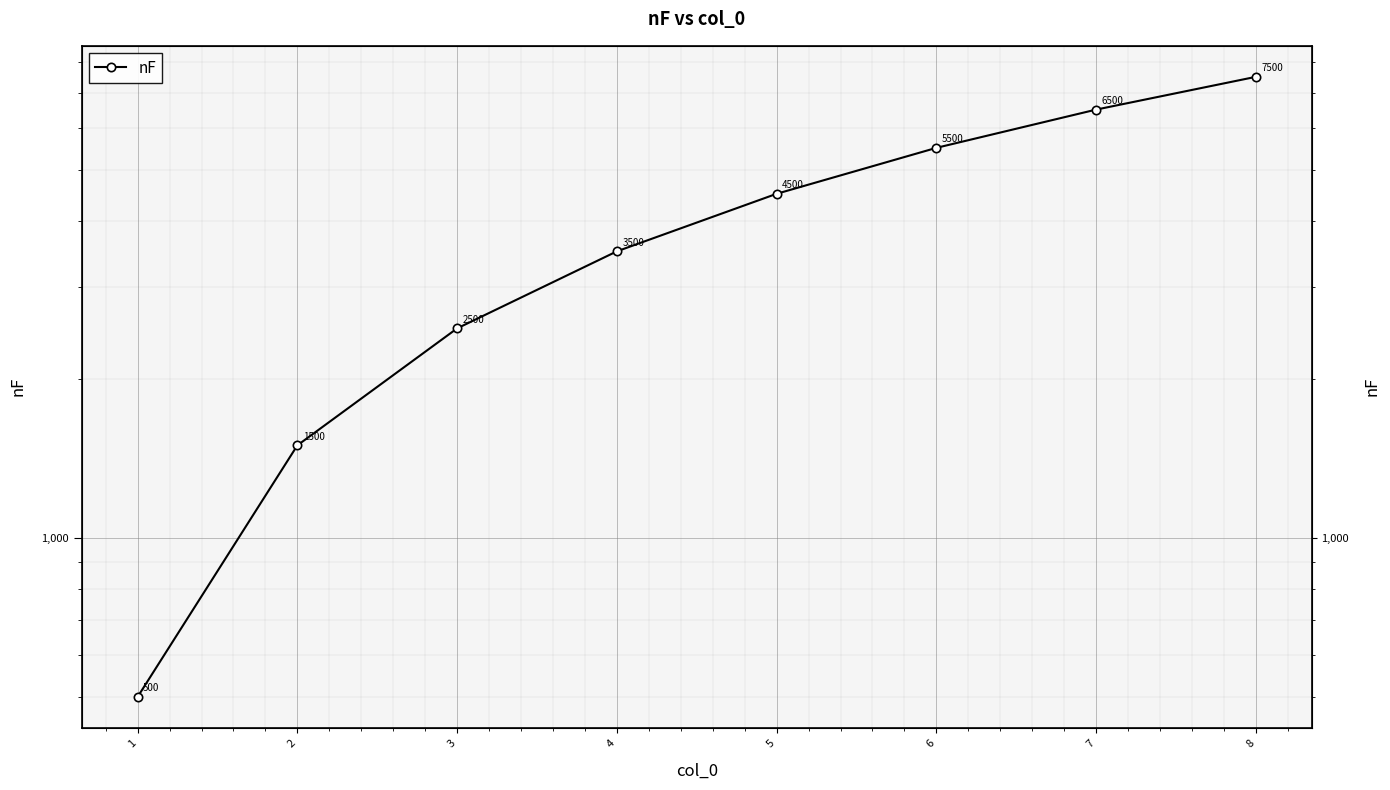

What is the value of the 3rd point from the left?

2500